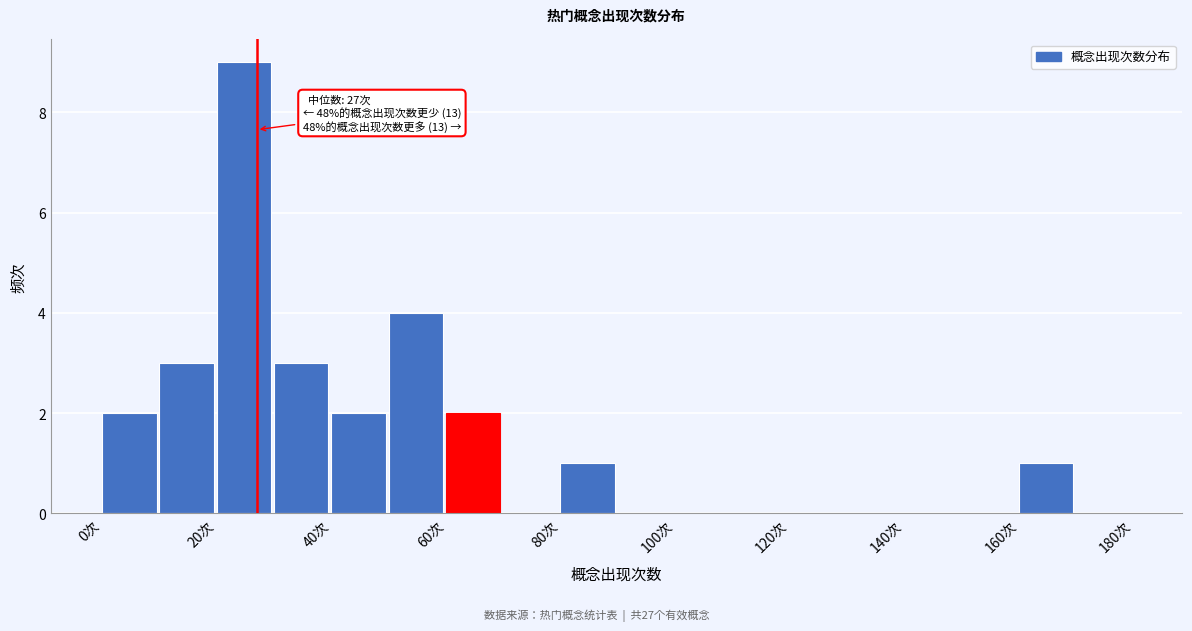

Over which range of the x-axis is the bar tallest?

20 to 30